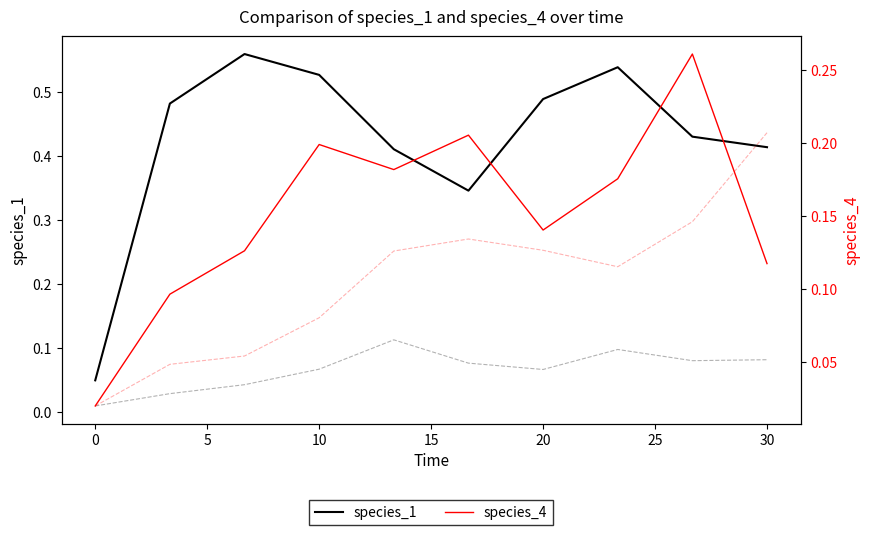

True or false: species_1 has more than 2 interior local peaks.

False